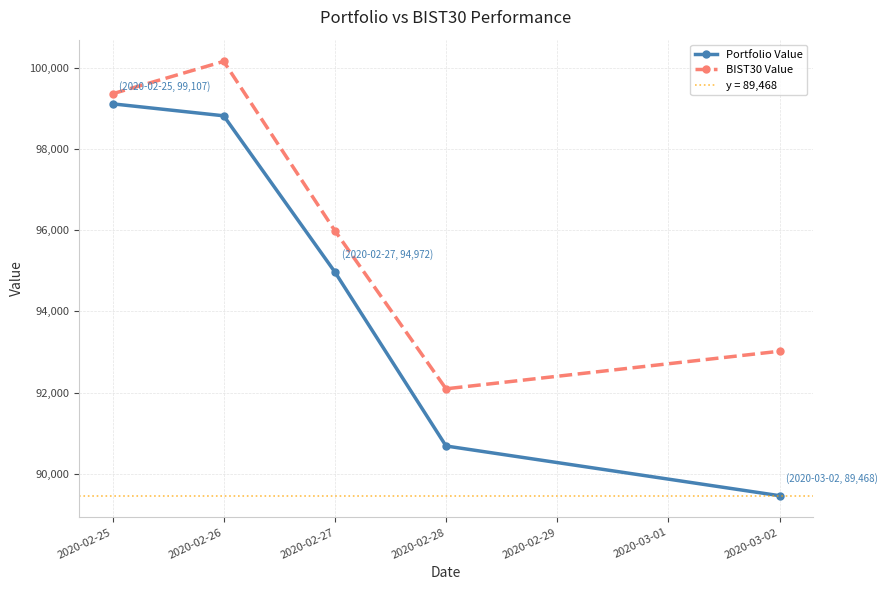

What is the difference between the BIST30 Value values at 2020-02-25 and 2020-02-27?

3367.0